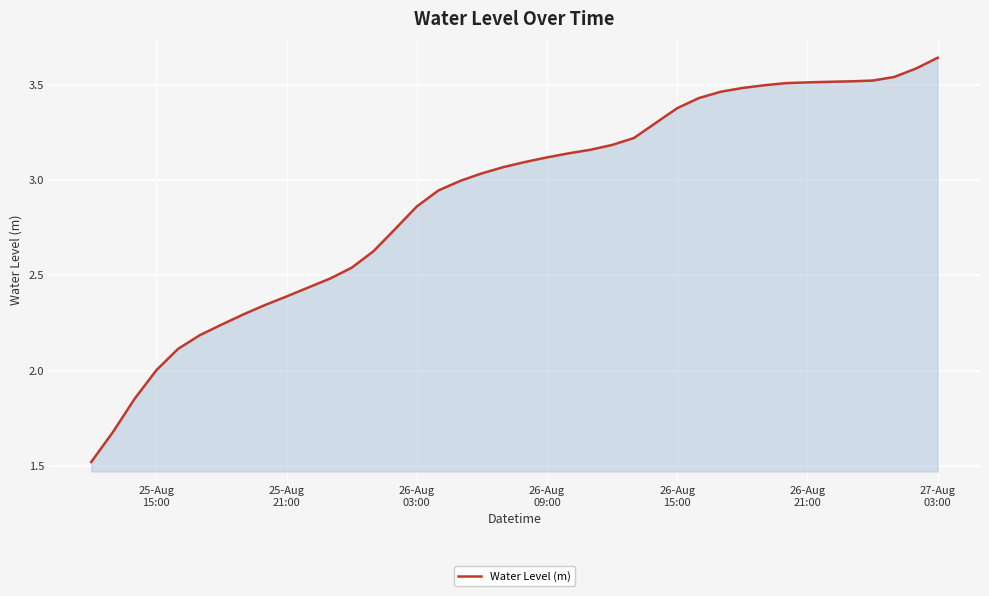

What is the minimum value shown in the chart?

1.5